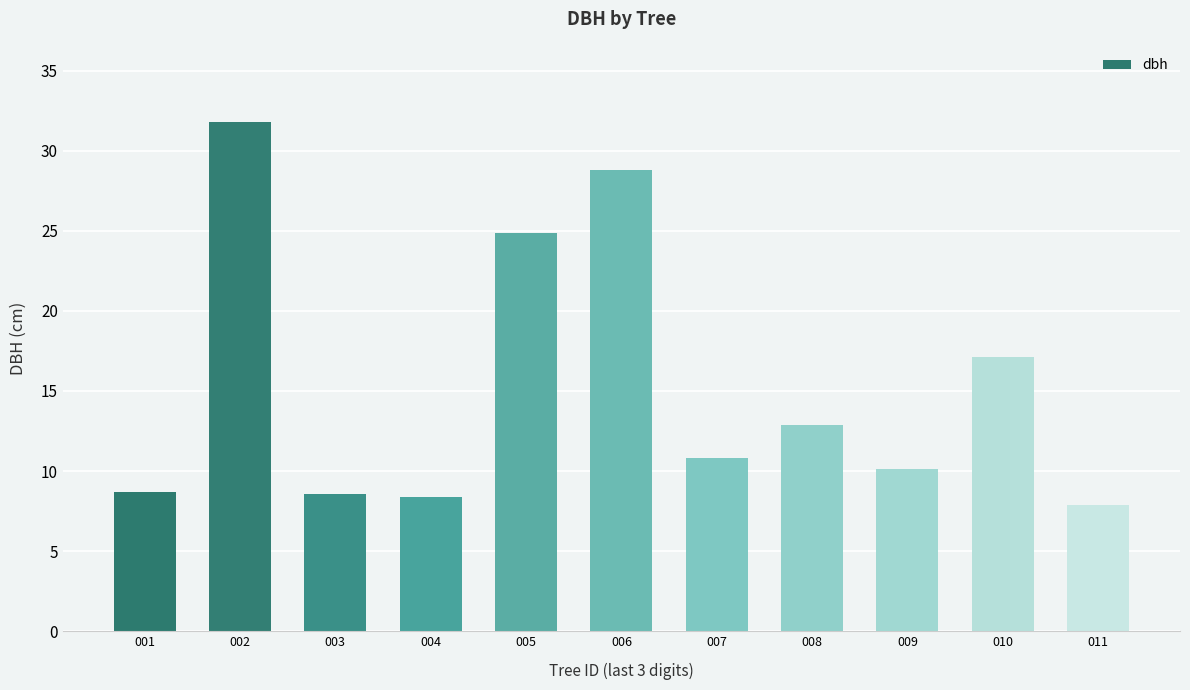

What is the change in value from 001 to 005?

+16.2